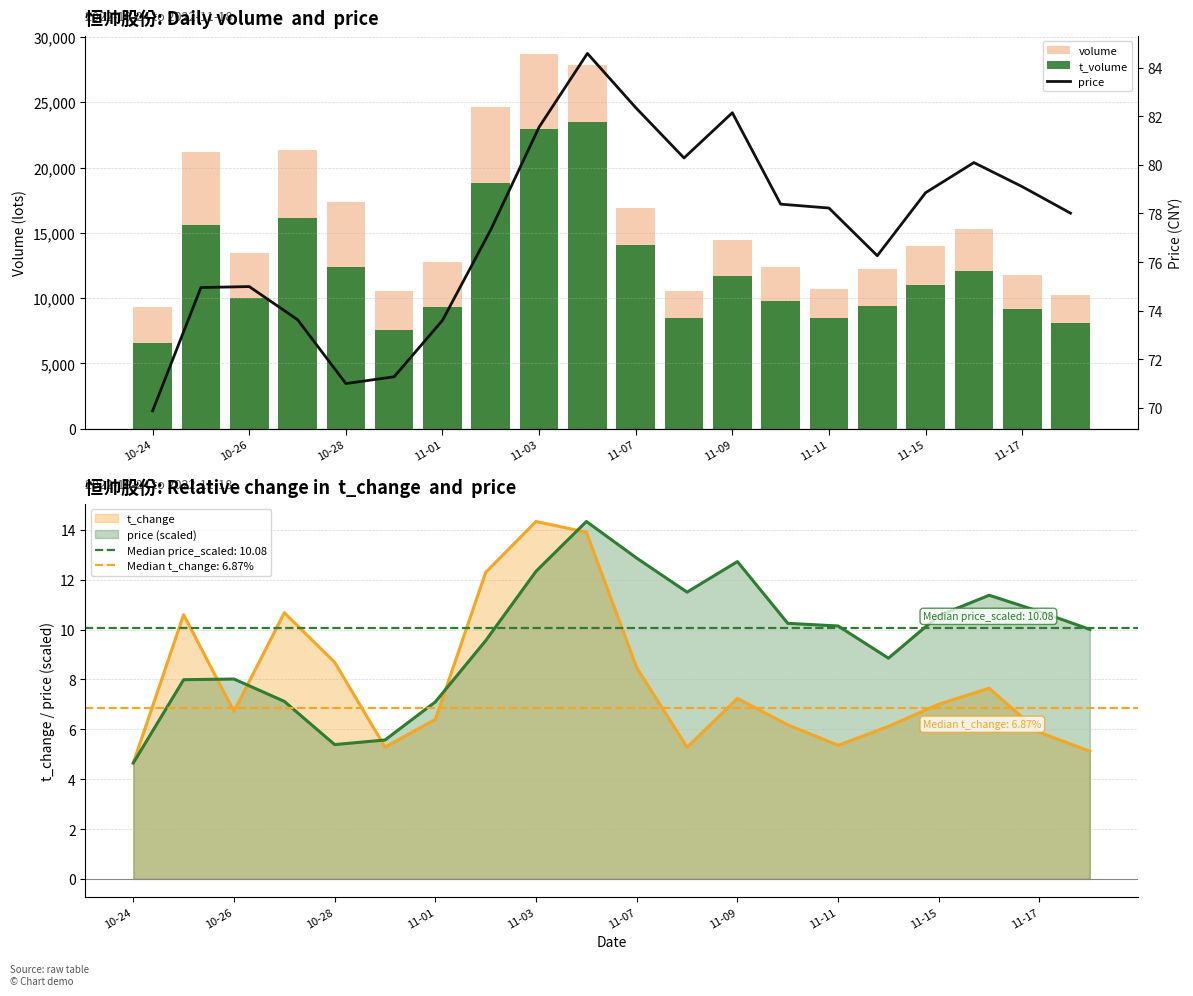

The price (scaled) series shows 10.1 at 11-11. True or false?

True